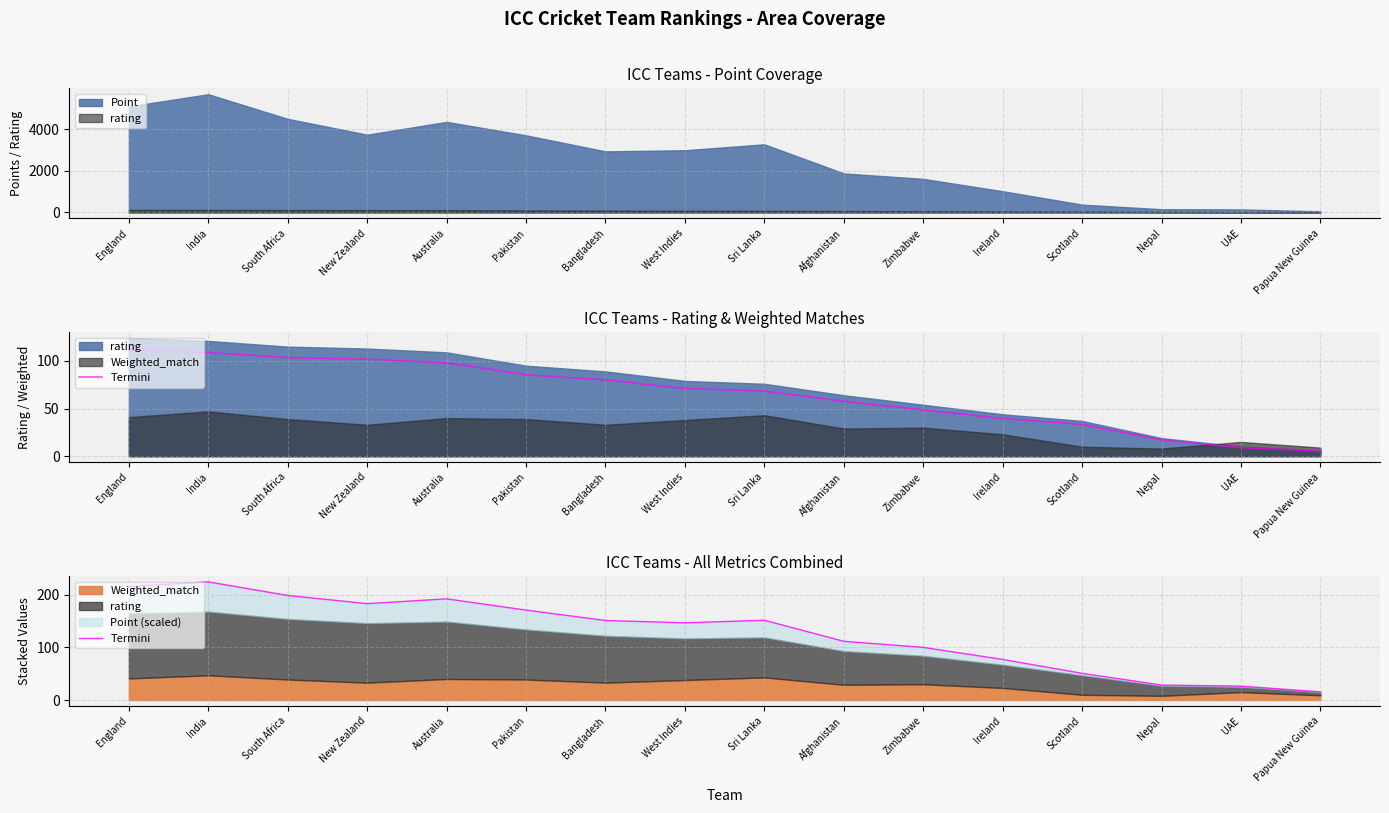

Rank the categories by value from highest to lowest.

India, England, South Africa, Australia, New Zealand, Pakistan, Sri Lanka, Bangladesh, West Indies, Afghanistan, Zimbabwe, Ireland, Scotland, Nepal, UAE, Papua New Guinea